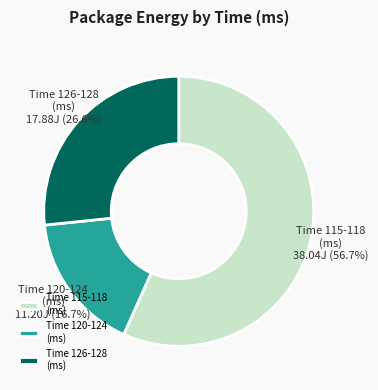

What is the smallest slice in the pie chart?

Time 120-124 (ms)